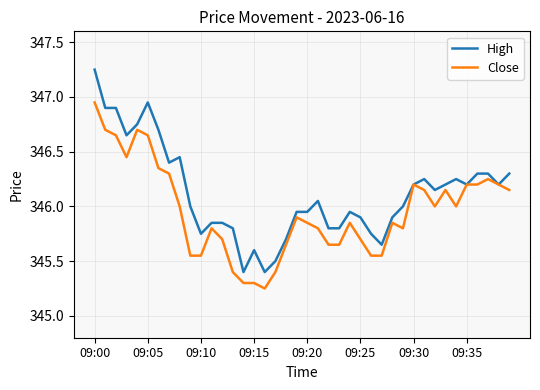

Rank the series by their maximum value, from lowest to highest.

Close, High